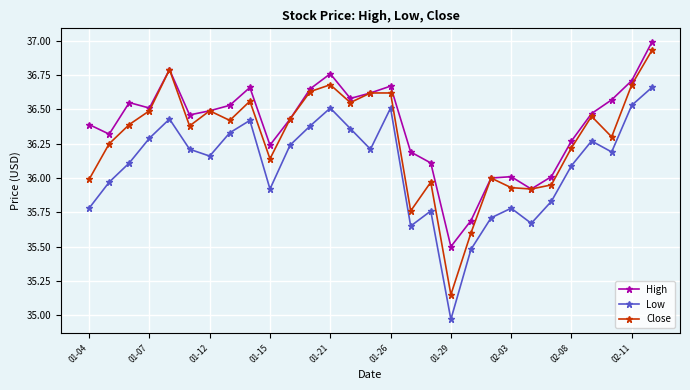

Does the chart display data point markers on the line(s)?

Yes